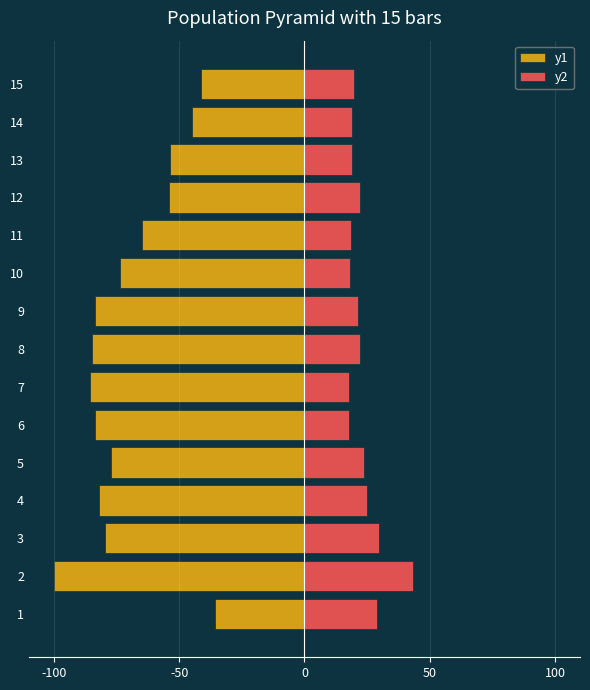

Reading left to right, what are all the values shown in this chart?

y1: -35.5	-100.0	-79.7	-81.9	-77.1	-83.5	-85.7	-84.8	-83.7	-73.6	-64.7	-54.2	-53.8	-44.9	-41.4
y2: 29.1	43.4	29.7	25.1	23.6	17.8	17.8	22.3	21.4	18.1	18.5	22.2	18.9	18.9	19.8